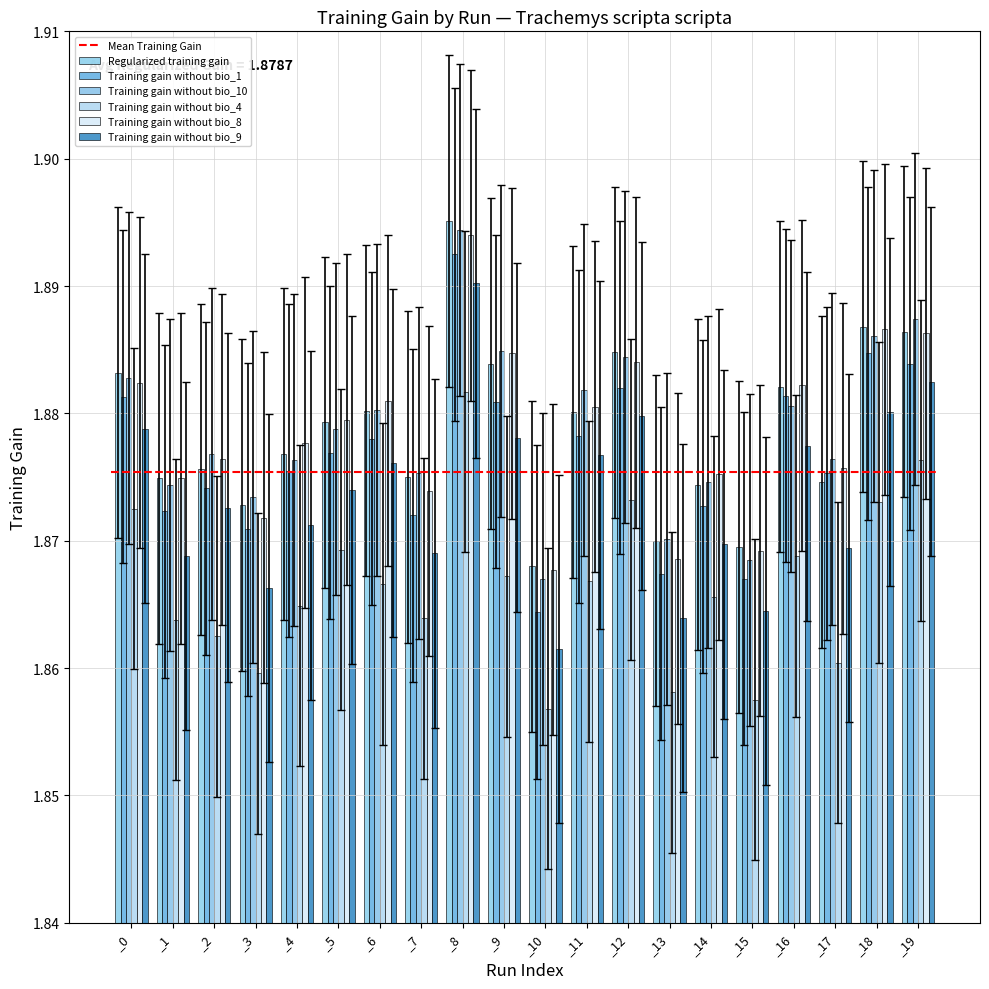

Count the Training gain without bio_8 values in the range 1 to 2.

20